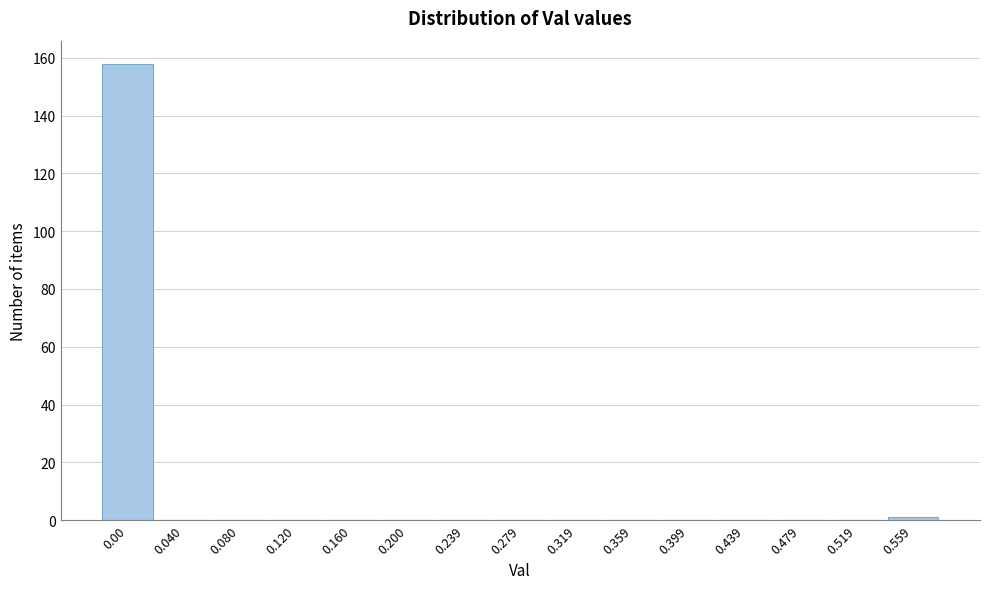

Reading left to right, transcribe all the data shown in this chart.

0.00=158	0.040=0	0.080=0	0.120=0	0.160=0	0.200=0	0.239=0	0.279=0	0.319=0	0.359=0	0.399=0	0.439=0	0.479=0	0.519=0	0.559=1